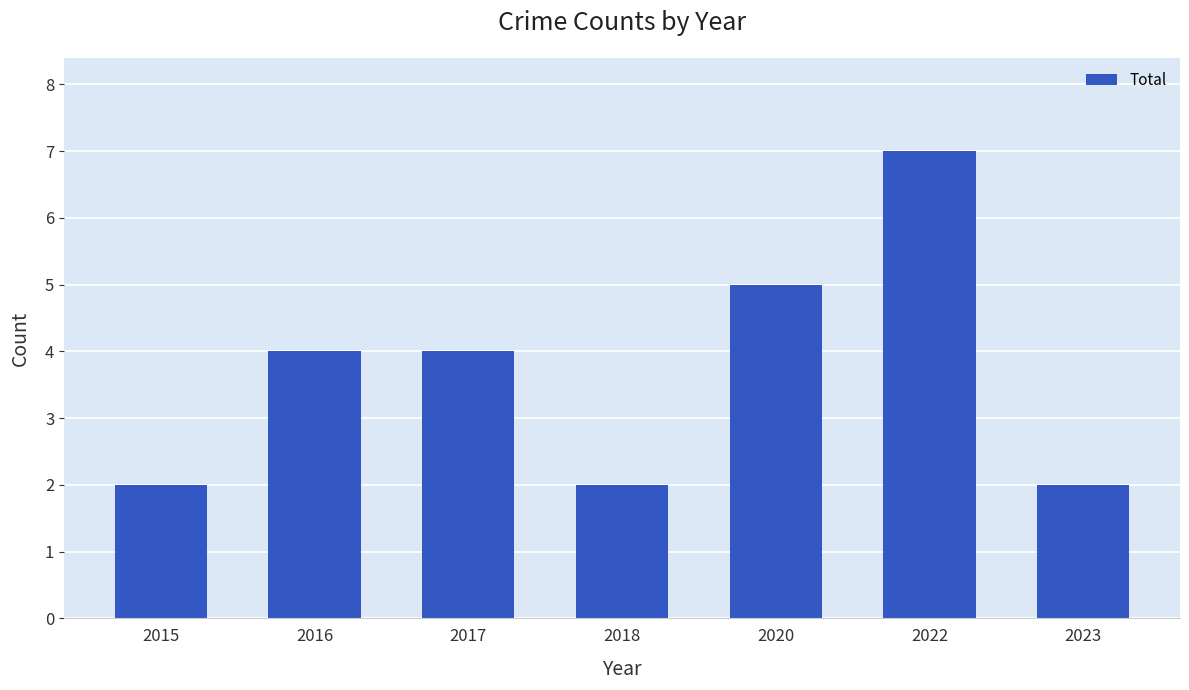

Between 2015 and 2016, which is larger?

2016